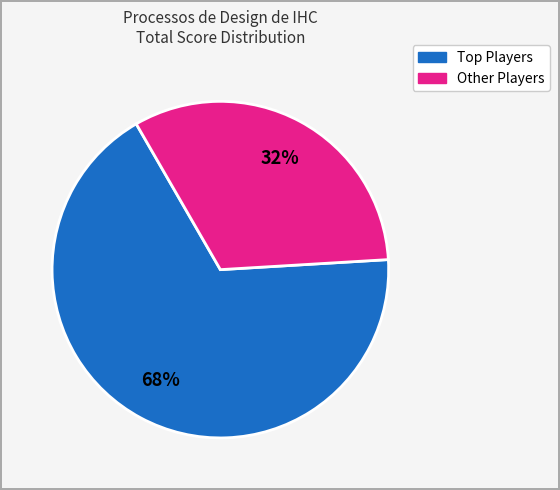

Count the number of slices in the pie.

2